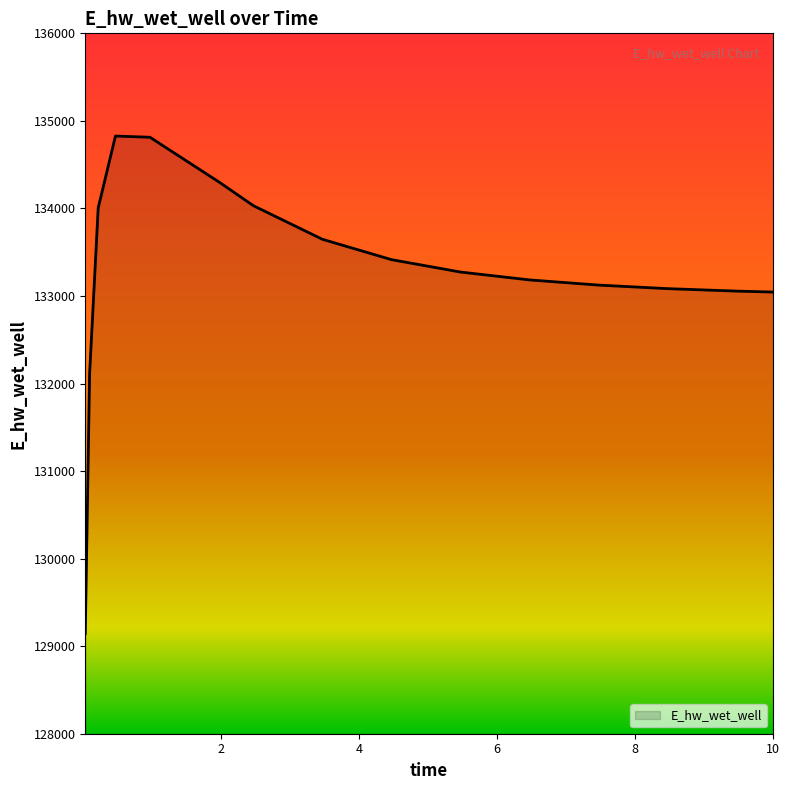

What is the difference between the maximum and minimum values?

5682.4